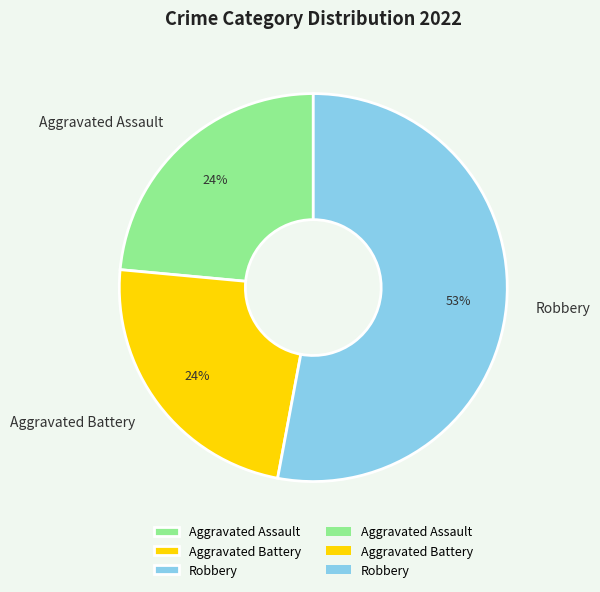

Which category has the biggest portion of the pie?

Robbery